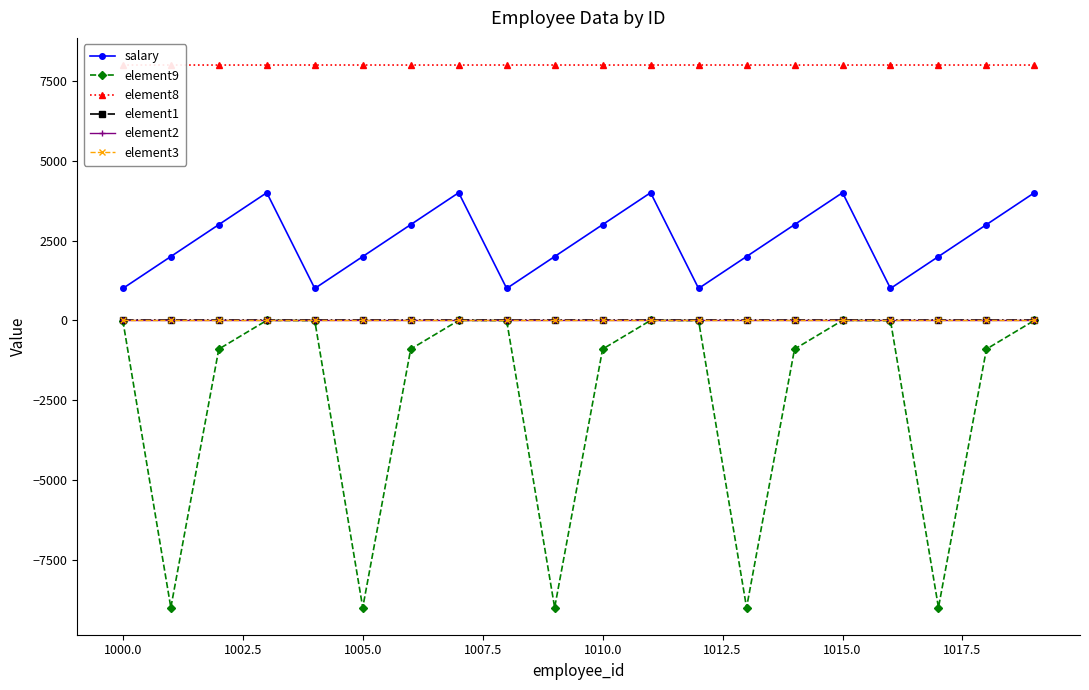

List the series in order of their peak value, highest first.

element8, salary, element3, element2, element1, element9